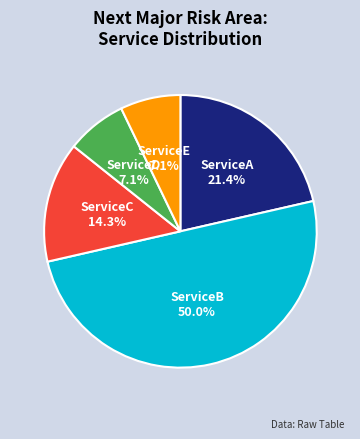

Combined, do ServiceC and ServiceA account for over 50%?

No